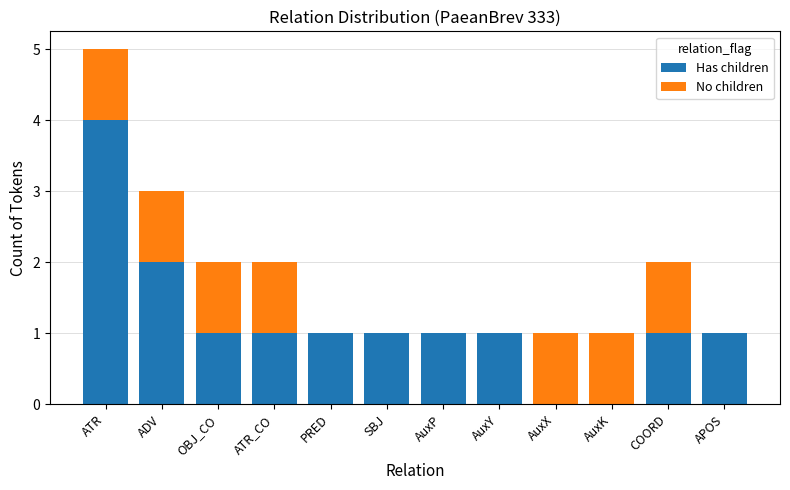

At which label does Has children reach its peak?

ATR